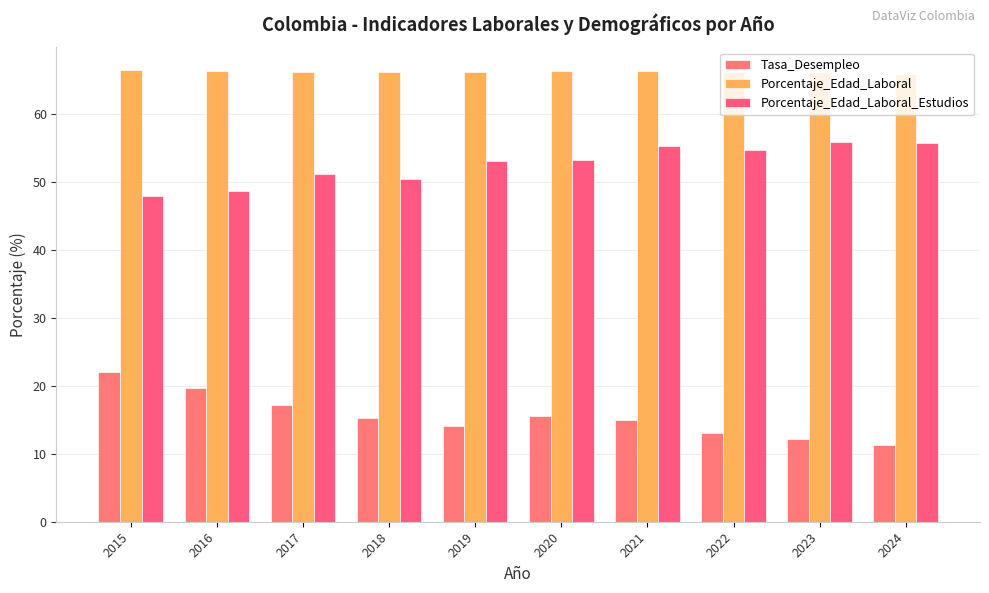

The Tasa_Desempleo series shows 11.6 at 2017. True or false?

False